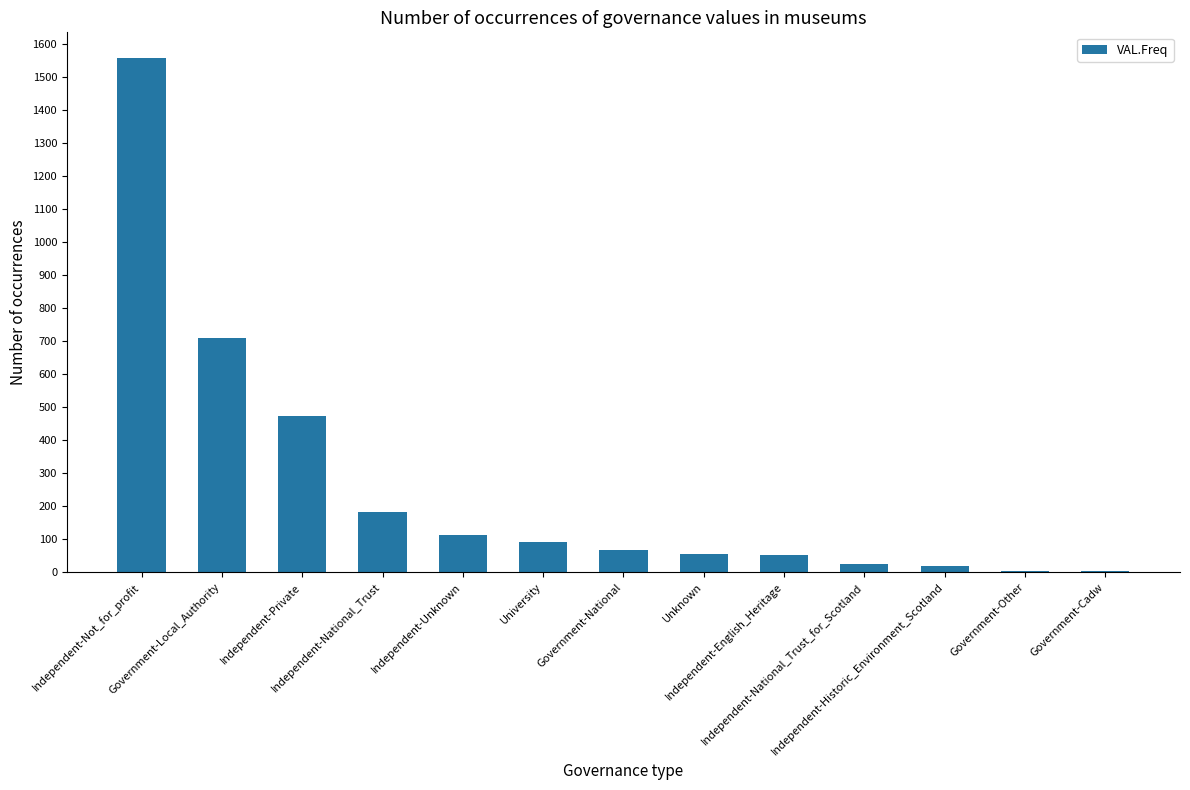

What is the ratio of the value at Unknown to the value at Independent-National_Trust_for_Scotland?

2.2